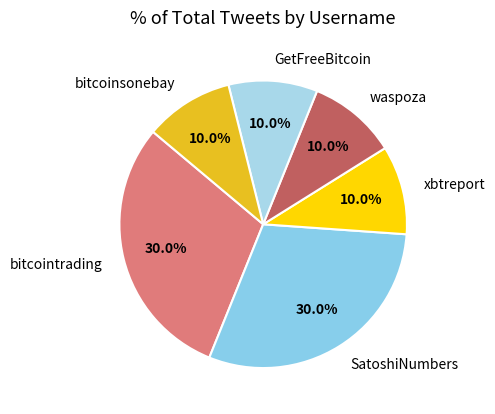

True or false: bitcoinsonebay accounts for 1% of the total.

False